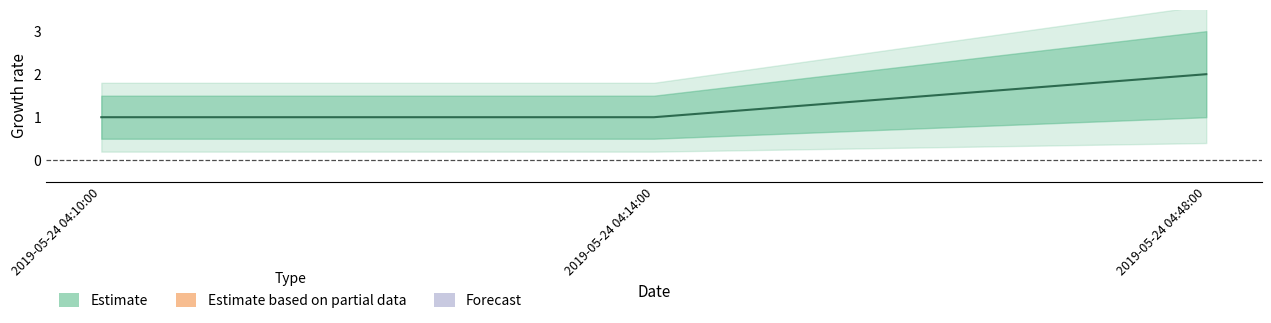

Reading left to right, what are all the values shown in this chart?

1	1	2